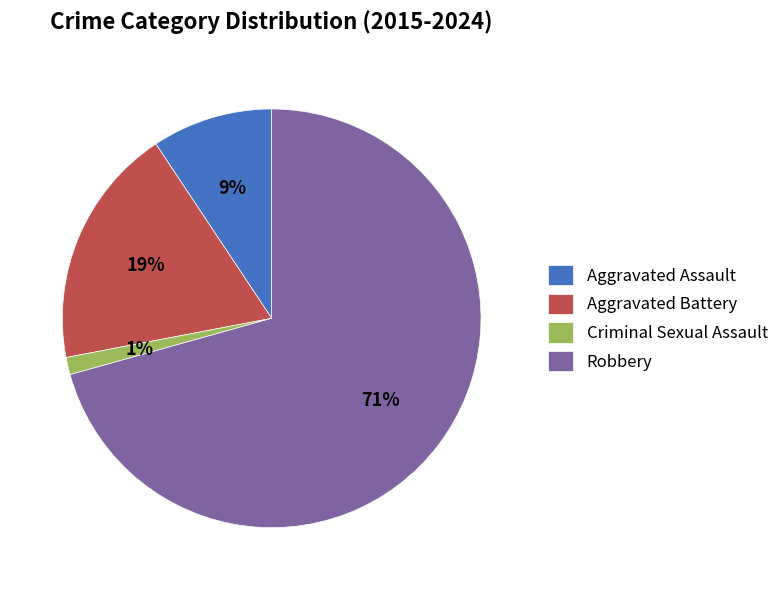

Which slice is the smallest?

Criminal Sexual Assault